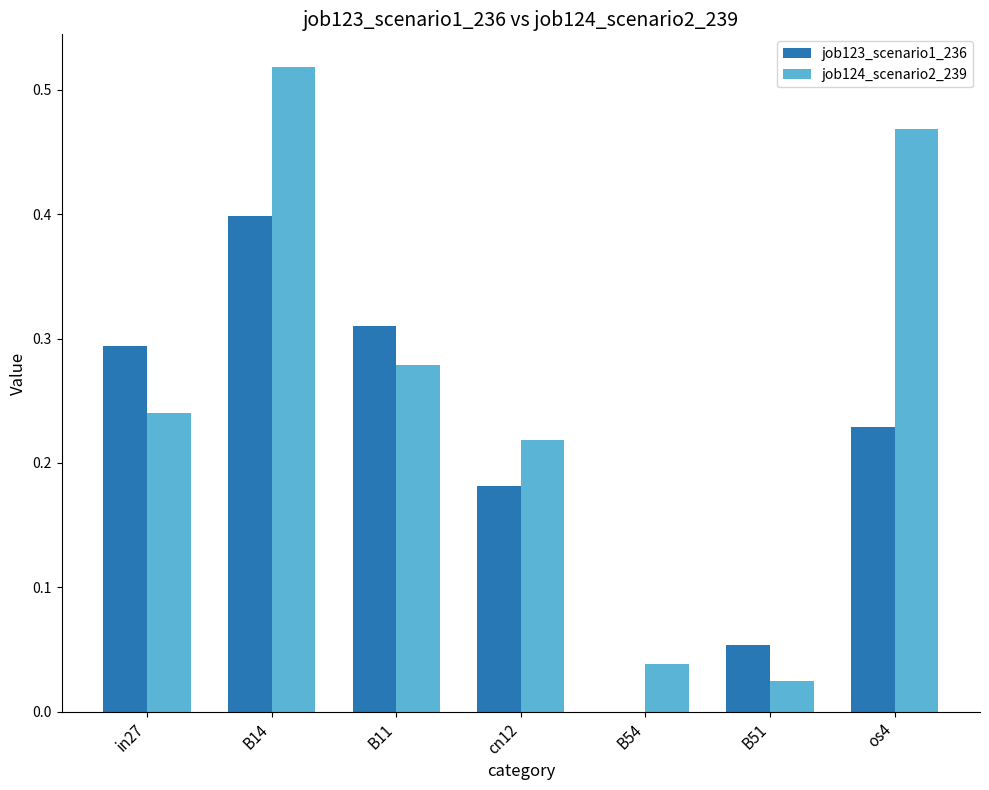

What is the total value across all series at B11?

0.6